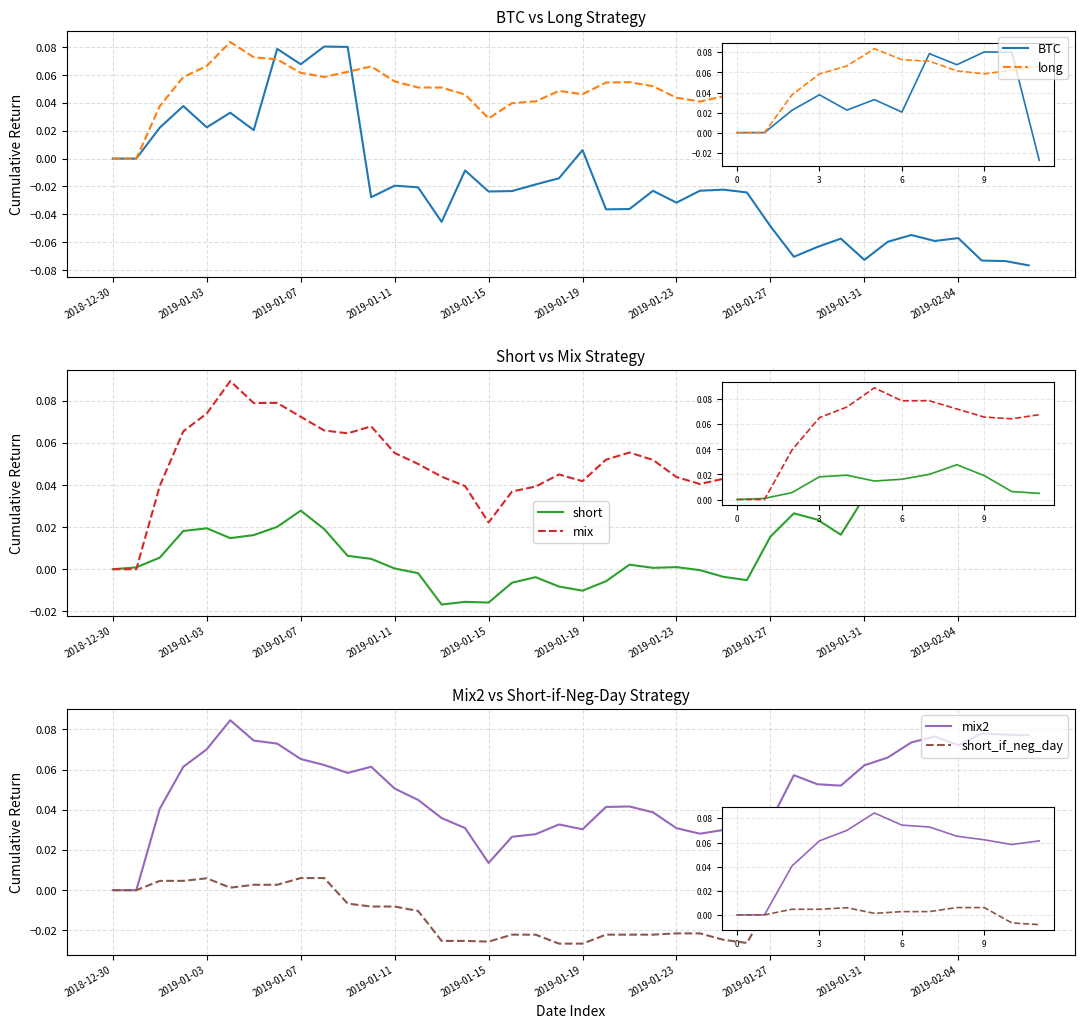

Rank the series by their maximum value, from lowest to highest.

short_if_neg_day, short, BTC, long, mix2, mix